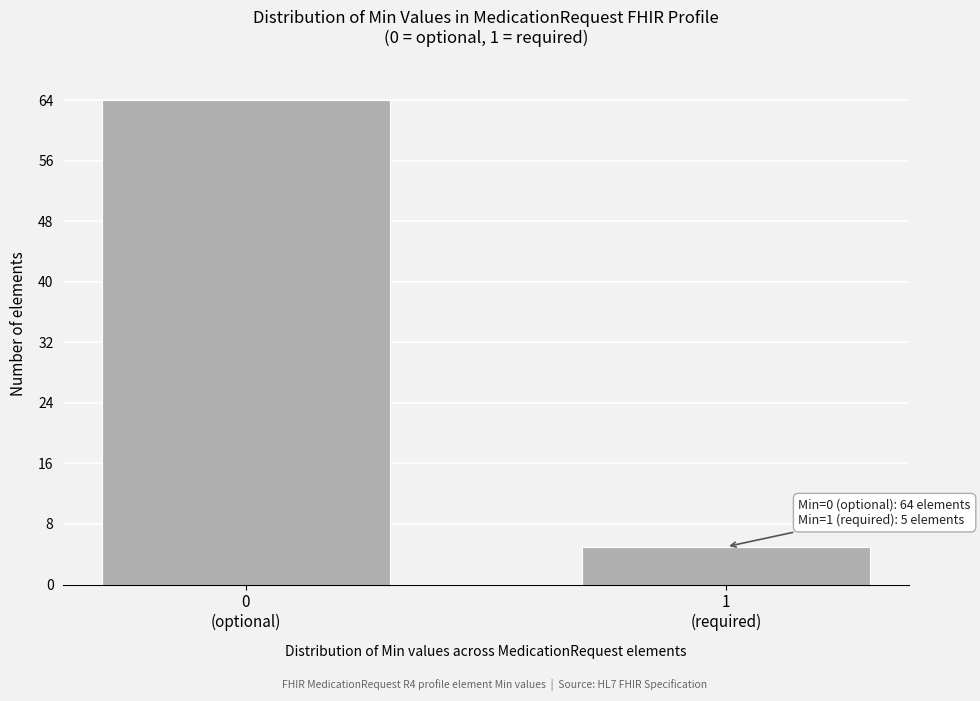

Reading left to right, list all the values displayed in this chart.

64	5